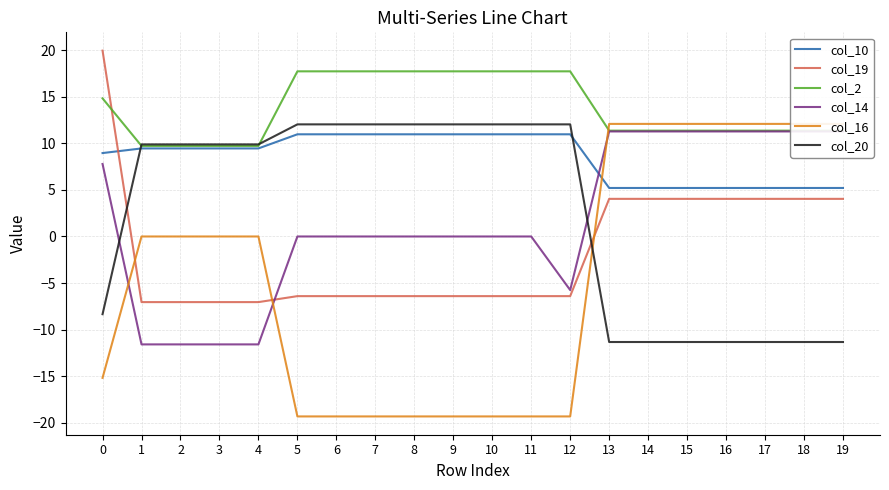

True or false: col_20 and col_2 cross at least once.

True